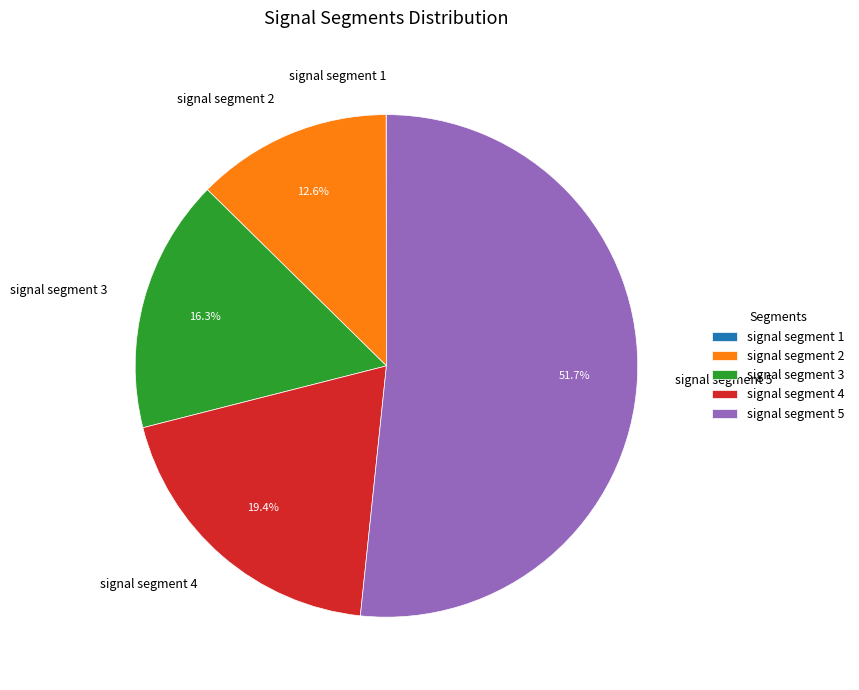

Which category has the biggest portion of the pie?

signal segment 5